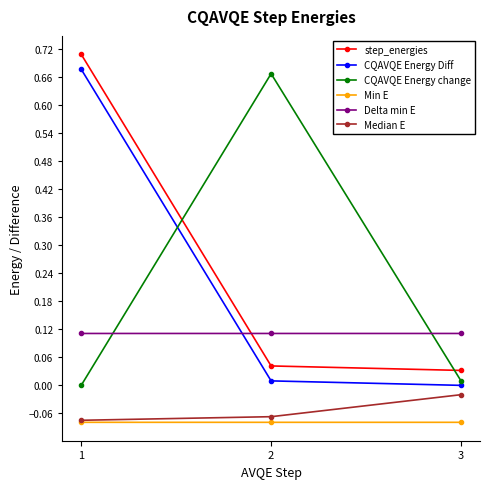

Rank the series by their maximum value, from highest to lowest.

step_energies, CQAVQE Energy Diff, CQAVQE Energy change, Delta min E, Median E, Min E